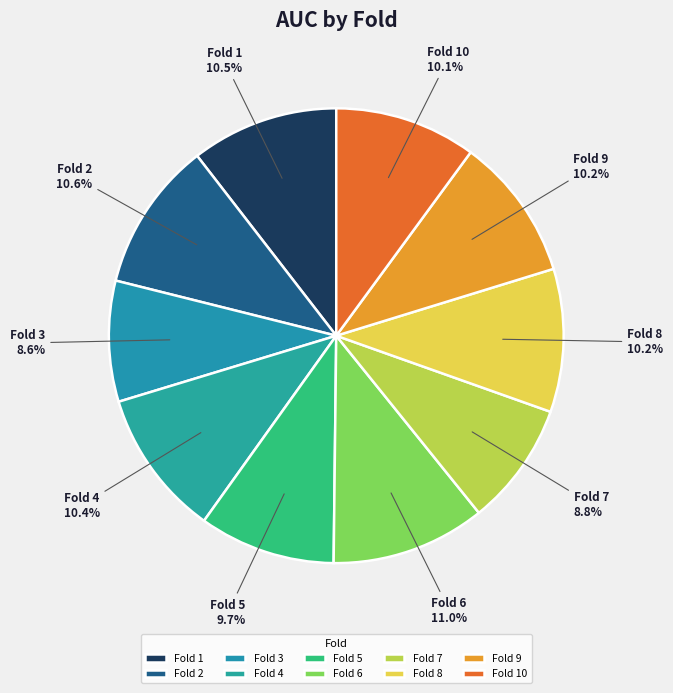

Is the sum of Fold 3 and Fold 5 greater than half?

No